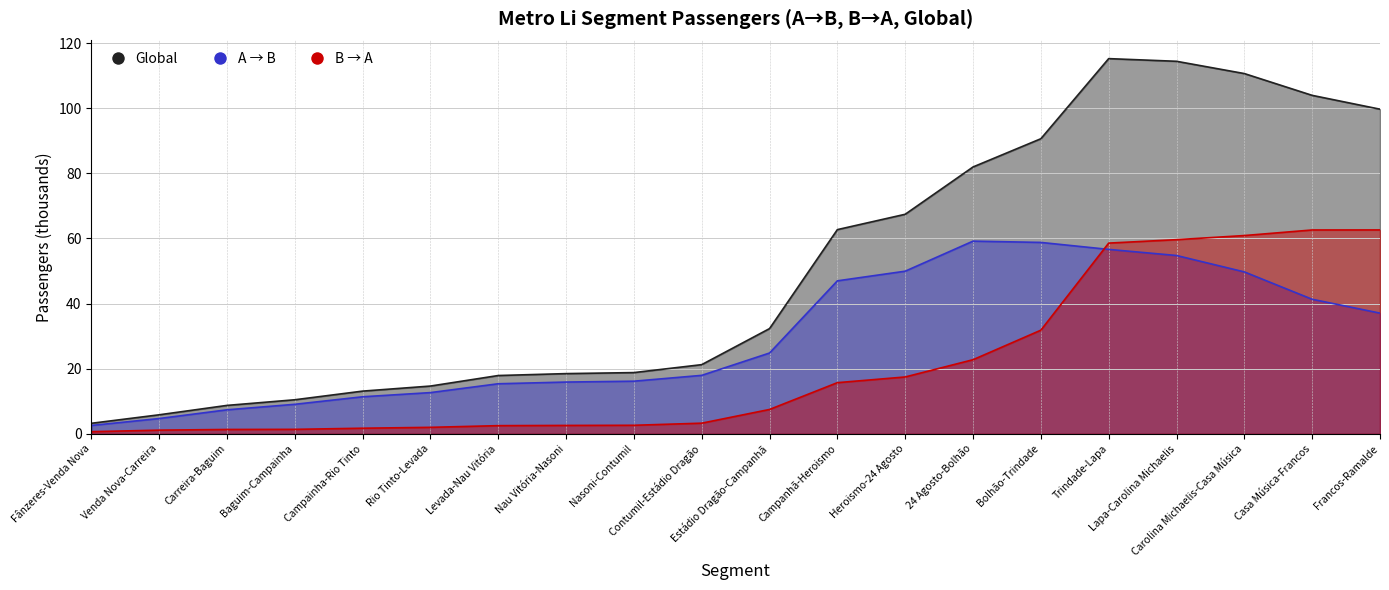

Rank the categories by Global Passengers value from lowest to highest.

Fânzeres-Venda Nova, Venda Nova-Carreira, Carreira-Baguim, Baguim-Campainha, Campainha-Rio Tinto, Rio Tinto-Levada, Levada-Nau Vitória, Nau Vitória-Nasoni, Nasoni-Contumil, Contumil-Estádio Dragão, Estádio Dragão-Campanhã, Campanhã-Heroismo, Heroismo-24 Agosto, 24 Agosto-Bolhão, Bolhão-Trindade, Francos-Ramalde, Casa Música-Francos, Carolina Michaelis-Casa Música, Lapa-Carolina Michaelis, Trindade-Lapa